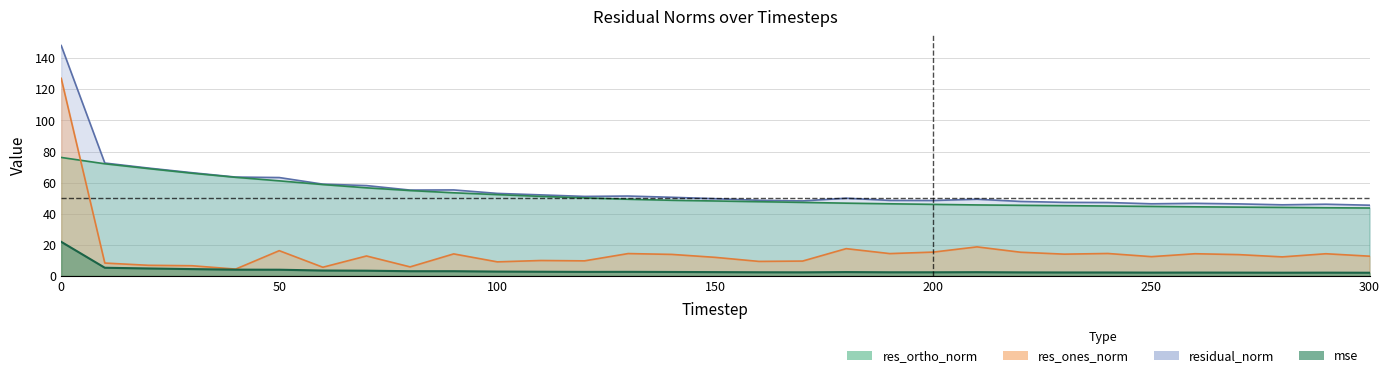

What is the highest value of the residual_norm series?

148.1